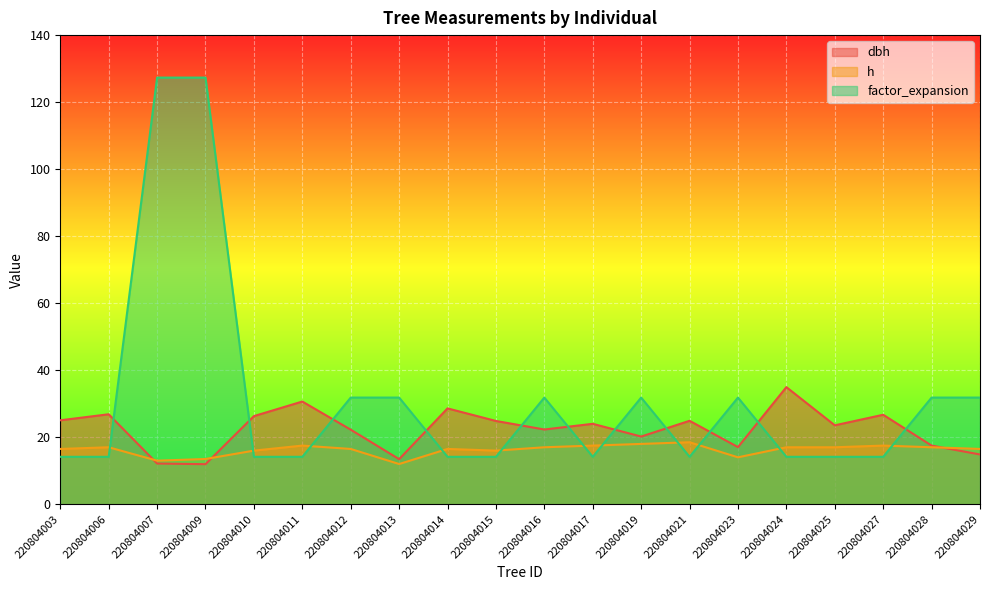

True or false: dbh and h cross at least once.

True